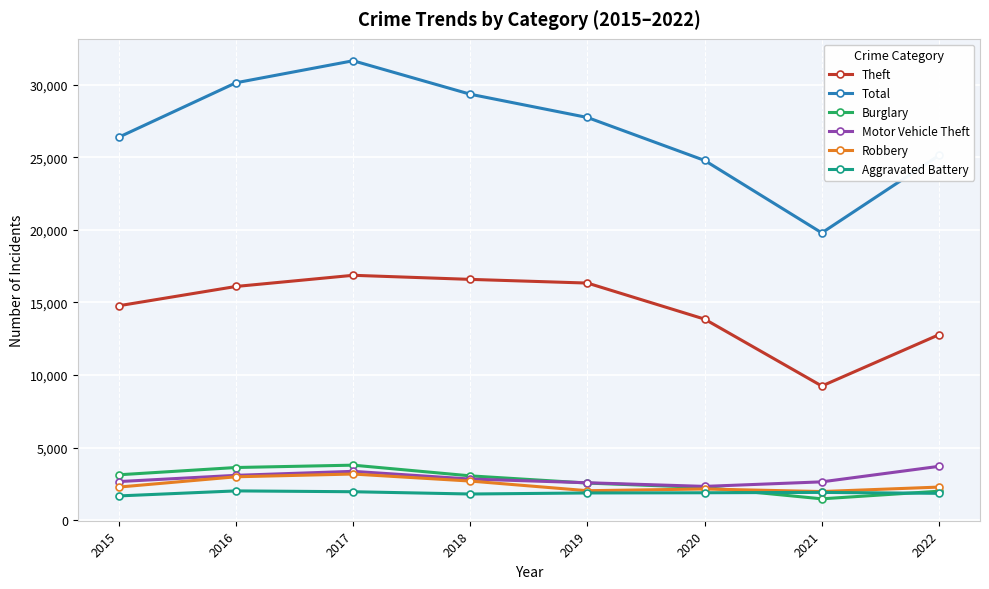

True or false: Burglary has a value of 4985 at 2015.

False